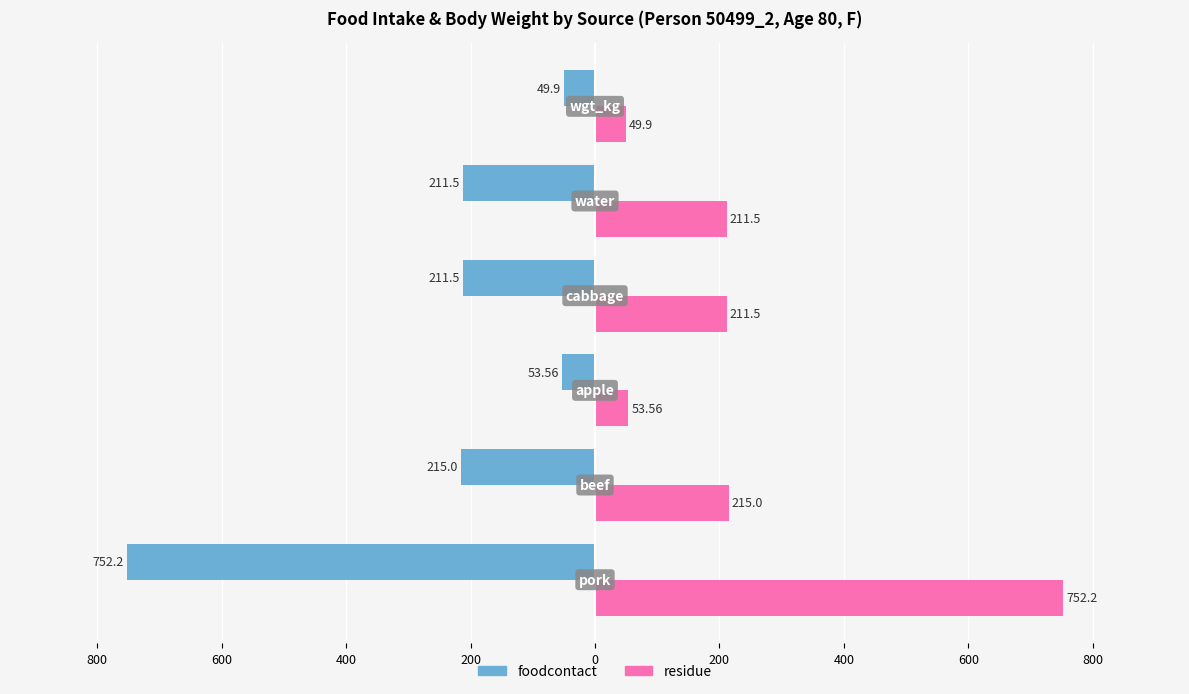

What is the value of the foodcontact bar at the 4th from the left?

-211.5